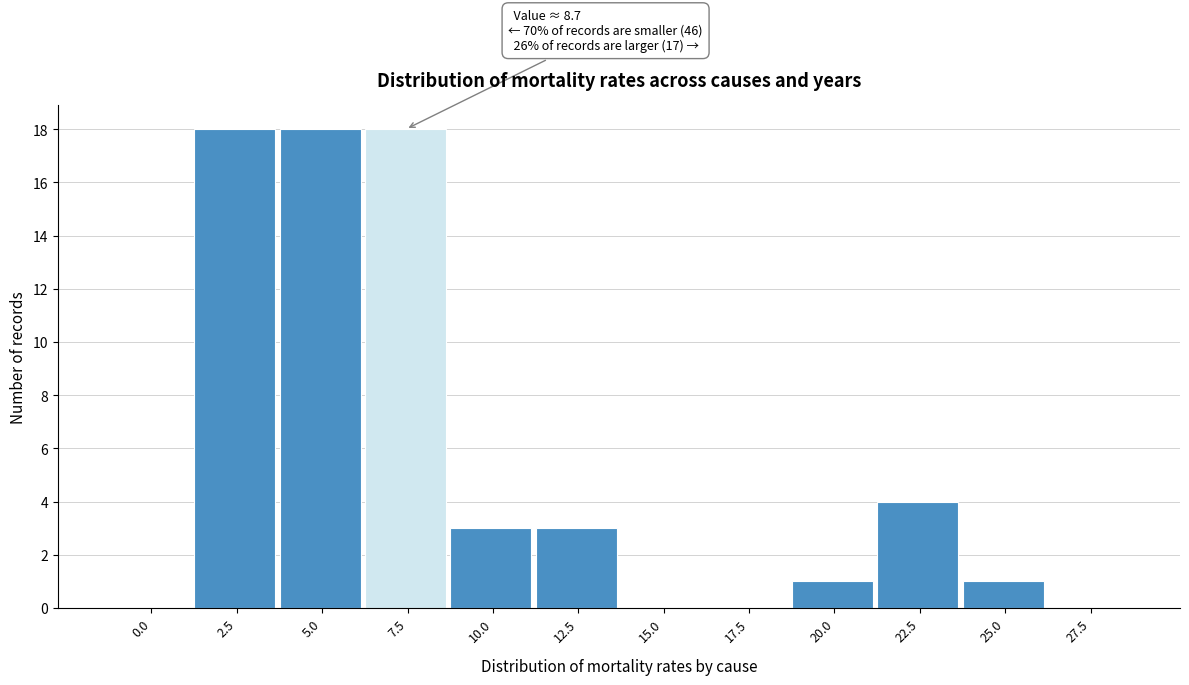

Reading left to right, list all the values displayed in this chart.

0.0=0	2.5=18	5.0=18	7.5=18	10.0=3	12.5=3	15.0=0	17.5=0	20.0=1	22.5=4	25.0=1	27.5=0